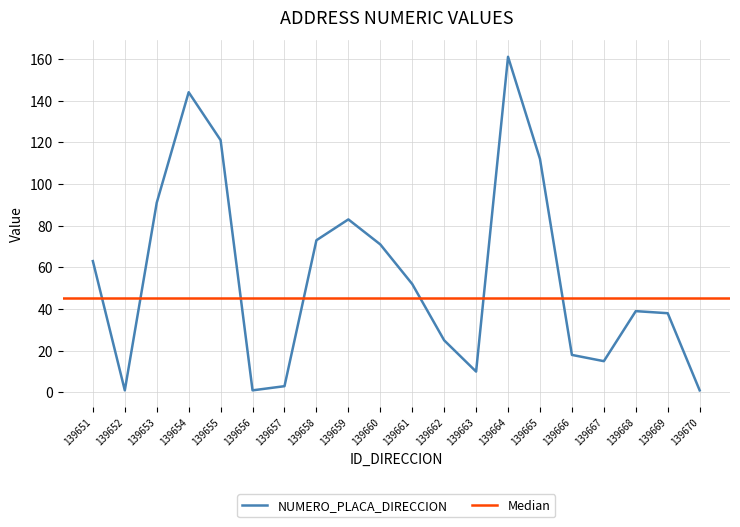

What is the sum of all values?

1122